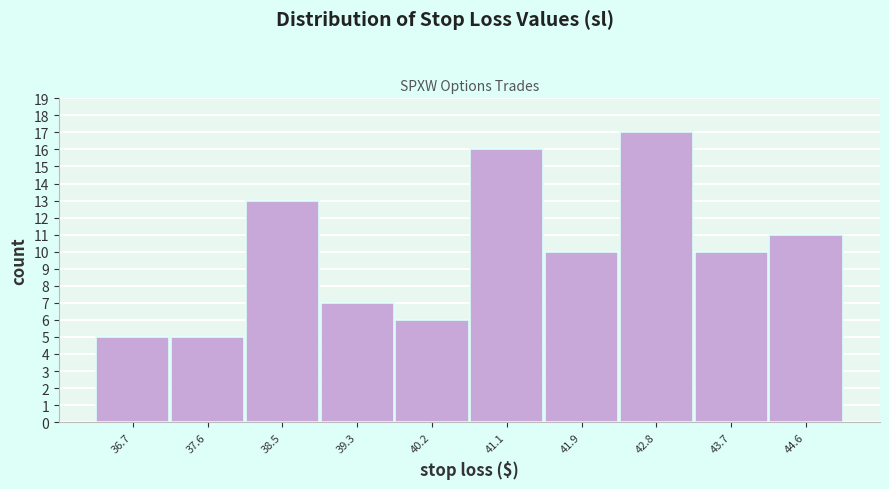

Reading left to right, transcribe this chart: for each bar, give the range it covers on the x-axis and its height. Neither the bar edges nor the heights are printed on the chart, so give them approximately, as read against the axes.

36.3 to 37.2: 5
37.2 to 38.0: 5
38.0 to 38.9: 13
38.9 to 39.8: 7
39.8 to 40.6: 6
40.6 to 41.5: 16
41.5 to 42.4: 10
42.4 to 43.3: 17
43.3 to 44.1: 10
44.1 to 45.0: 11